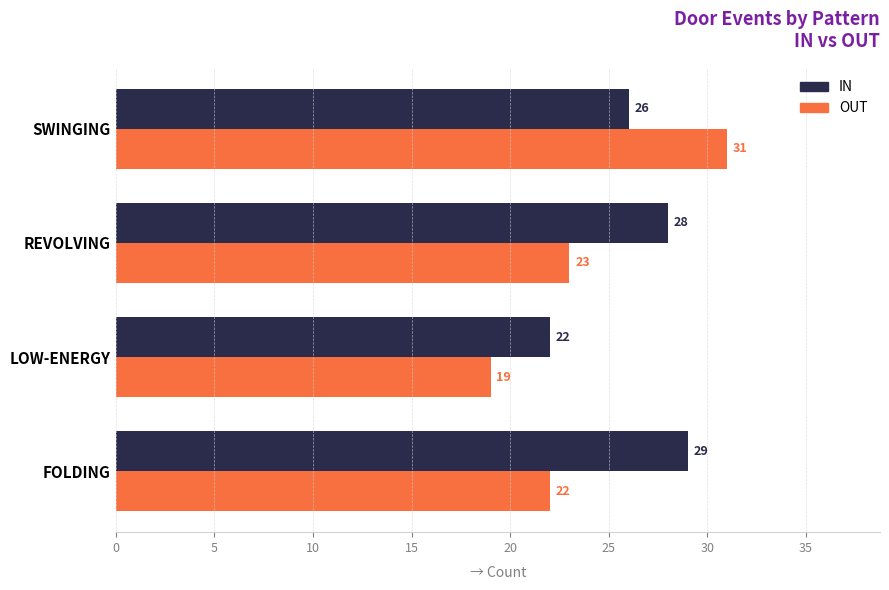

How many values in the IN series are below 28?

2